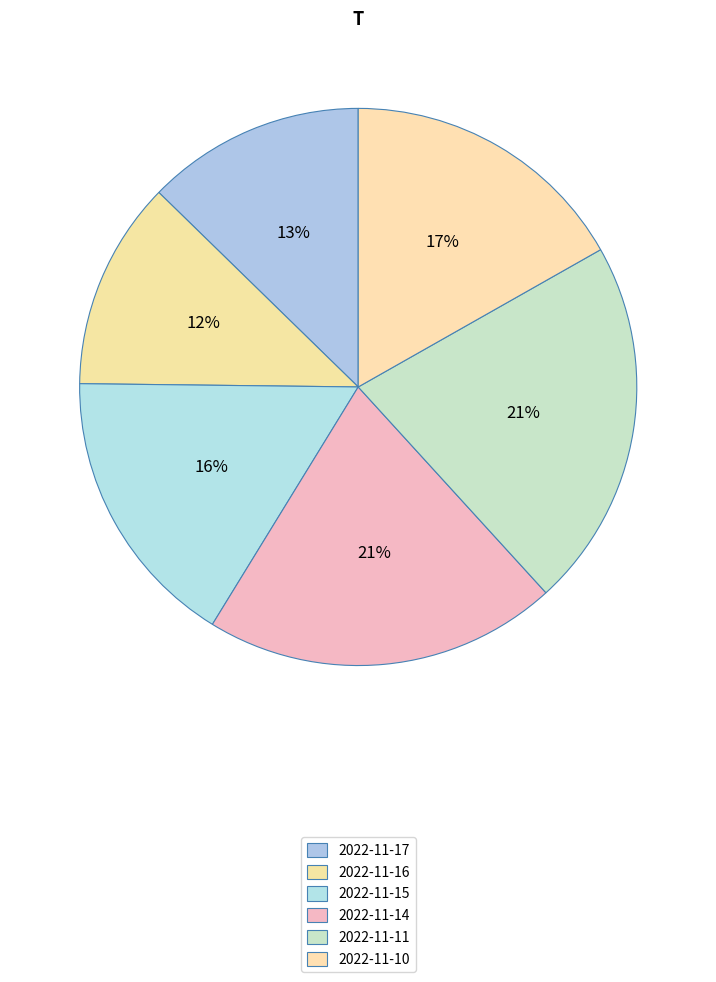

How many slices are in this pie chart?

6